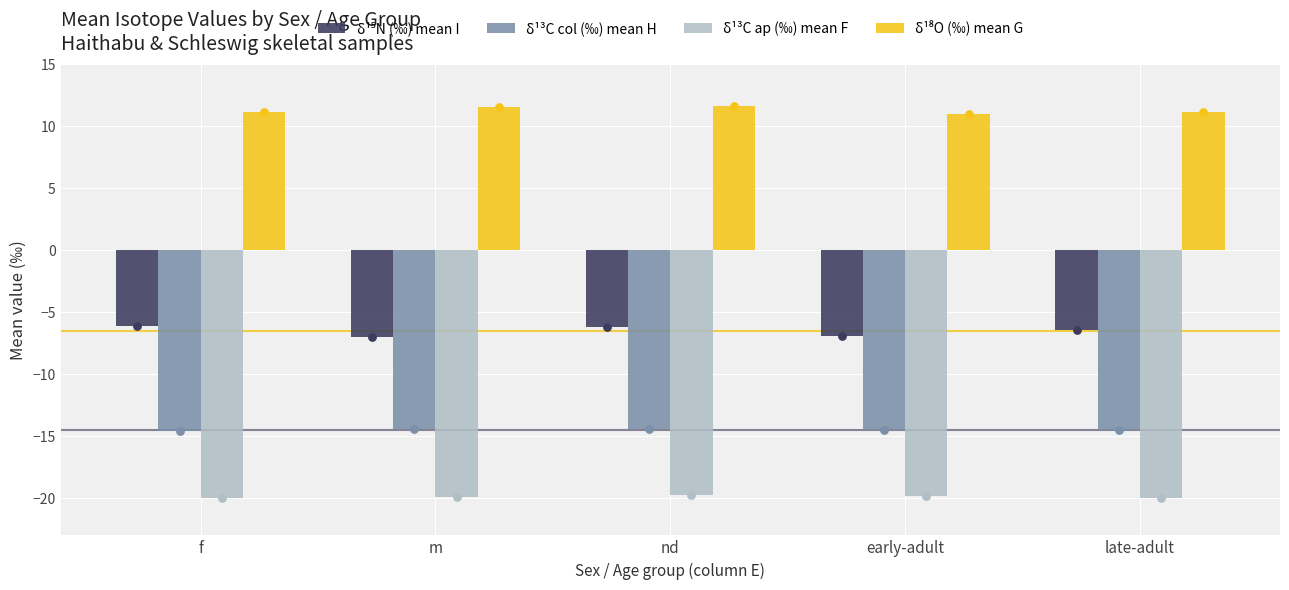

Is the value of δ¹³C col (‰) mean H at m greater than the value of δ¹⁵N (‰) mean I at nd?

No